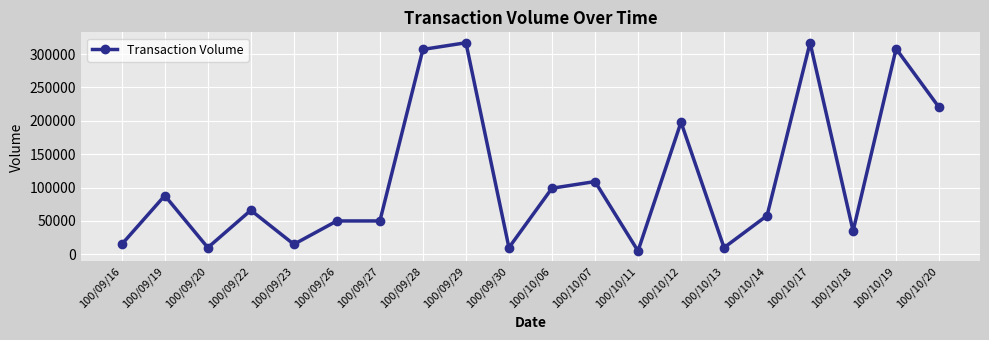

What is the maximum value shown in the chart?

317000